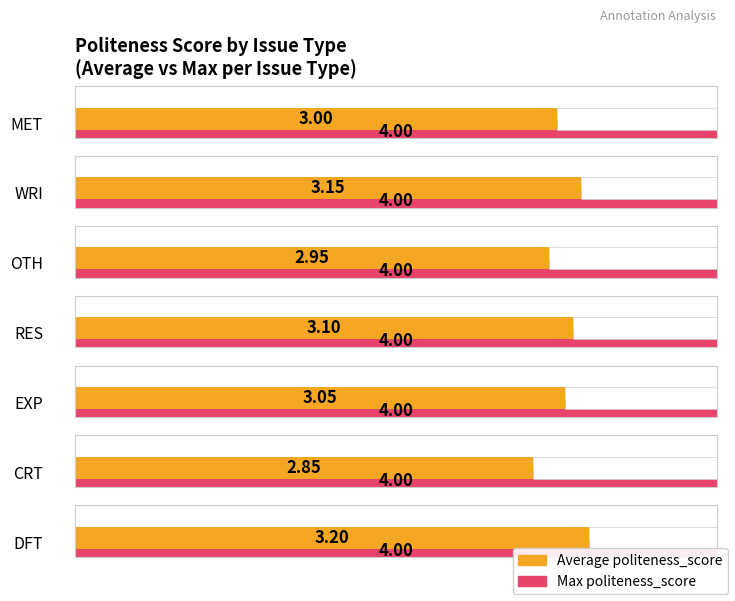

What is the sum of all Max politeness_score values?

28.0